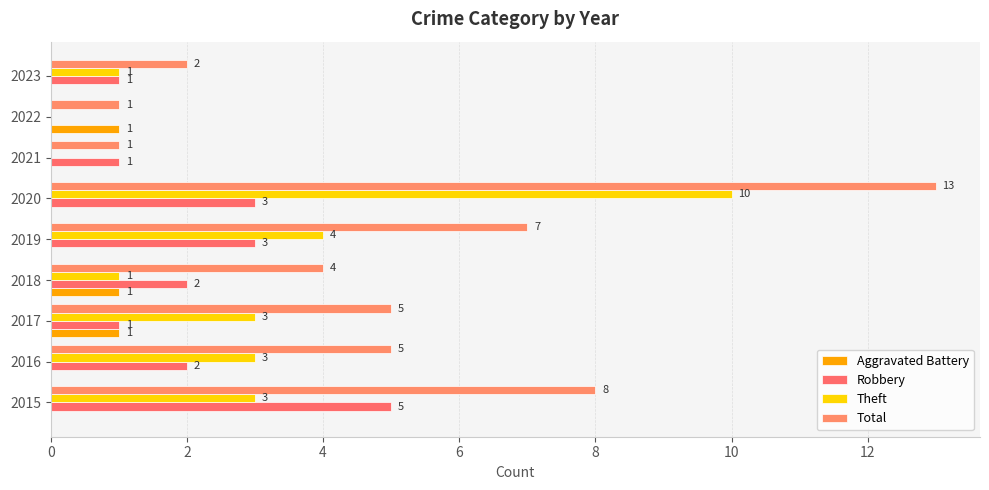

What are all the series names shown in the legend?

Aggravated Battery, Robbery, Theft, Total